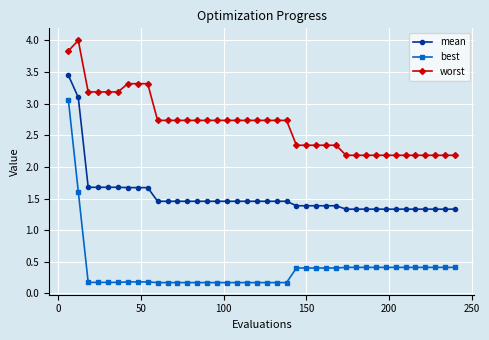

True or false: best and worst cross at least once.

False